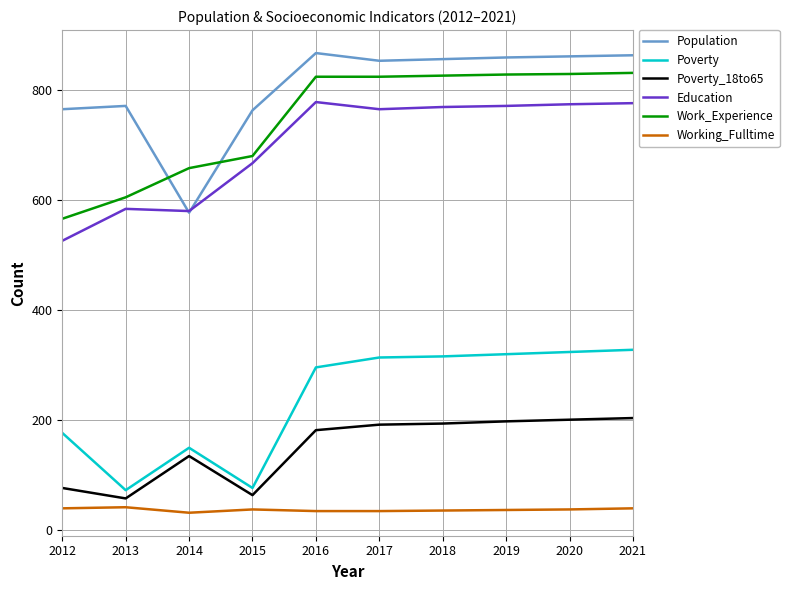

What is the approximate value of Work_Experience at 2013, to the nearest 50?

600